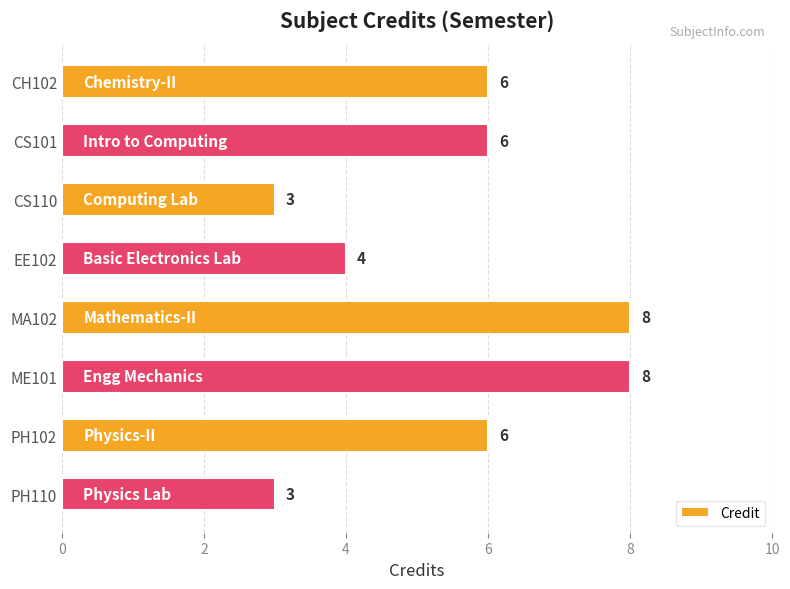

Approximately how many times larger is the value at CS110 compared to CH102?

0.5